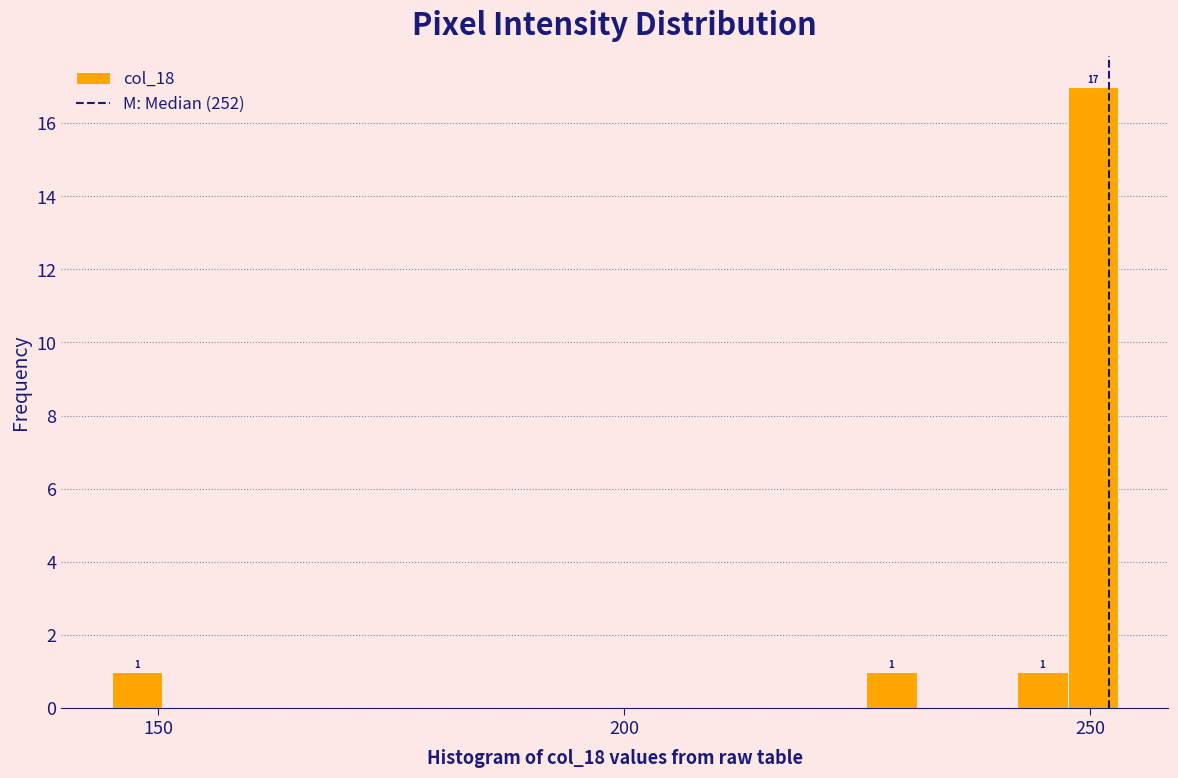

Around what value on the x-axis is the tallest bar? Give the approximate position of its centre, as read against the axis.

250